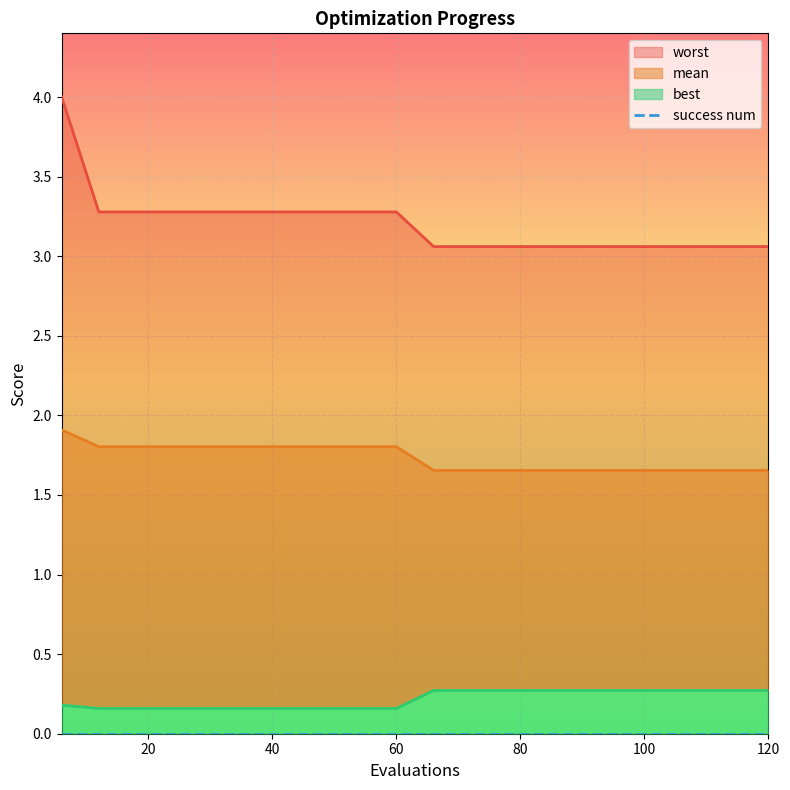

Which series has the widest spread of values?

worst